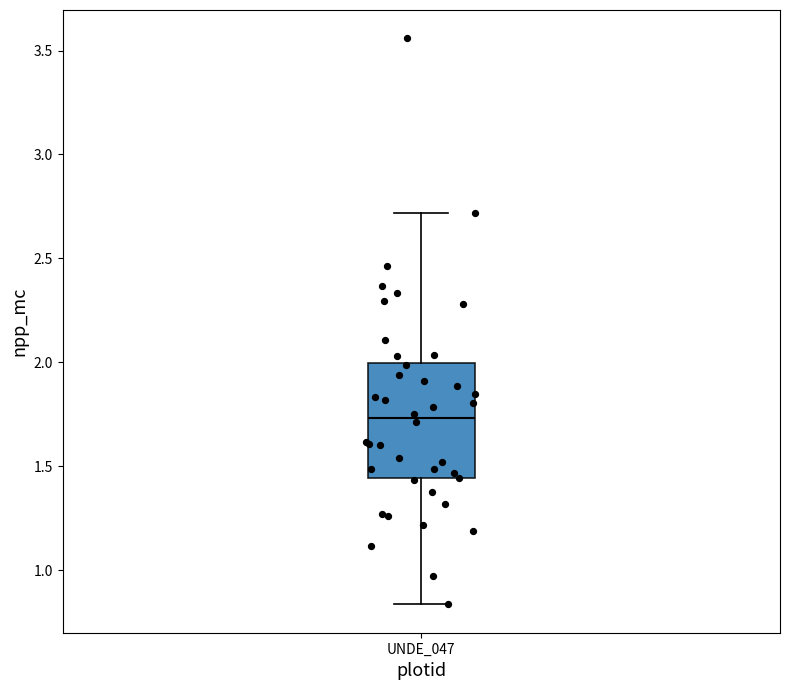

Where does the lower whisker of the box for UNDE_047 end on the y-axis? The values are not printed on the chart, so give them approximately, as read against the axis.

0.85